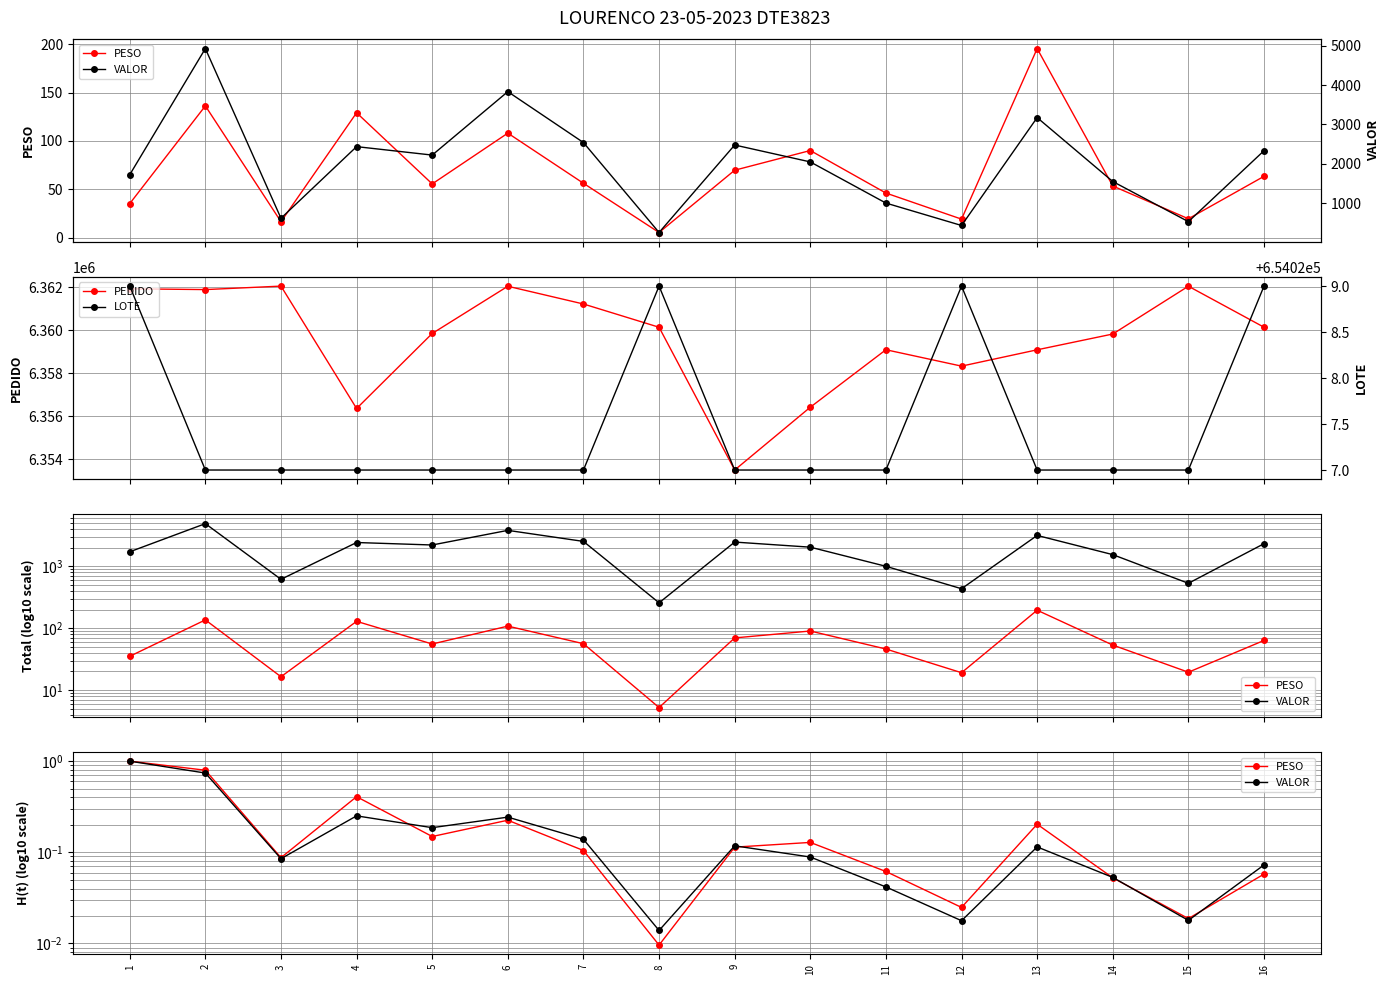

True or false: PESO and LOTE cross at least once.

False